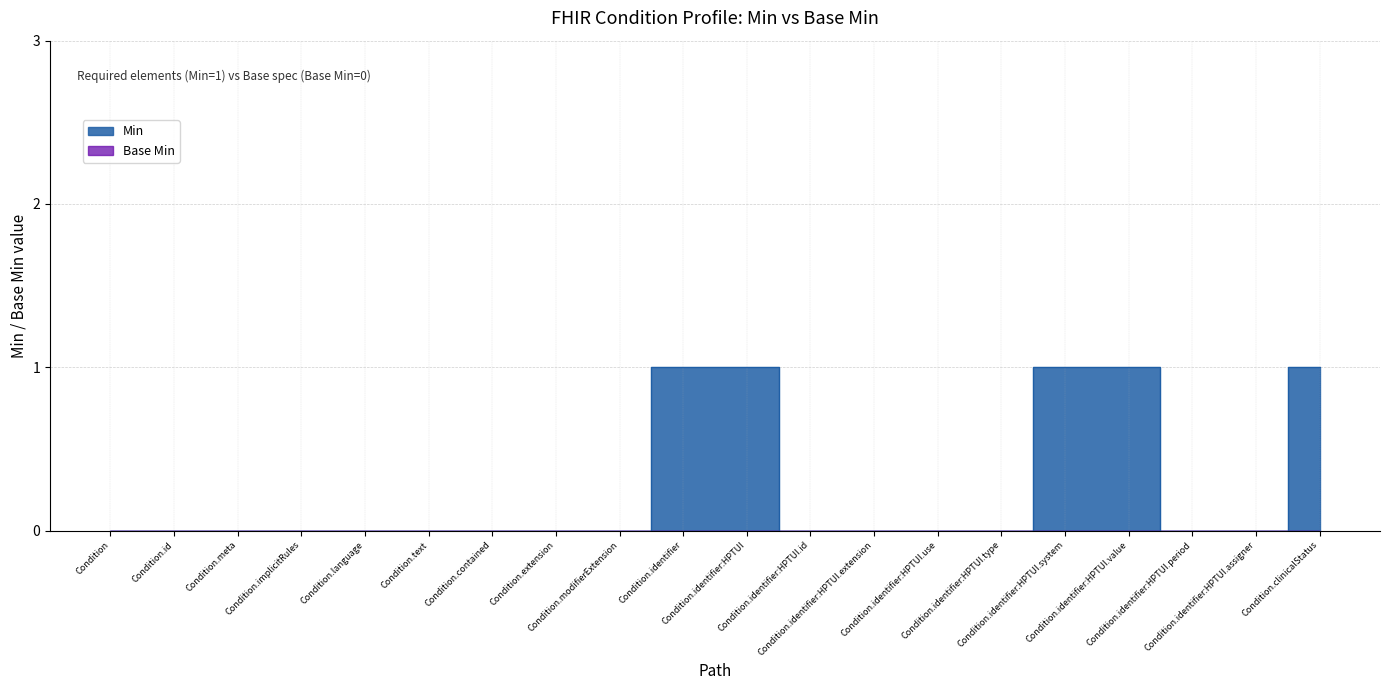

At which label is the value closest to 0?

Condition